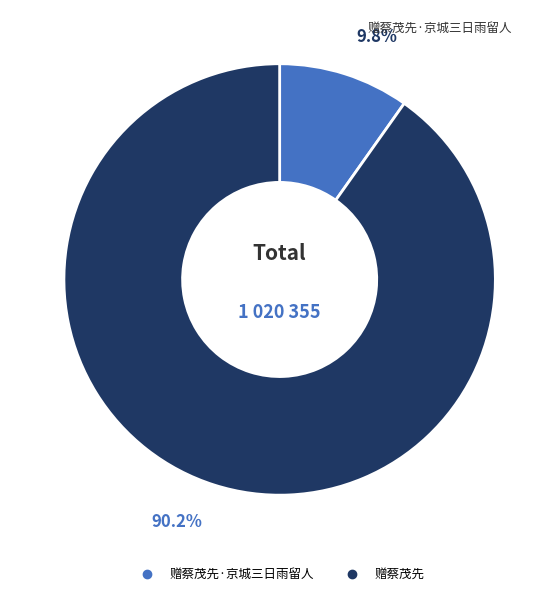

How many slices are in this pie chart?

2